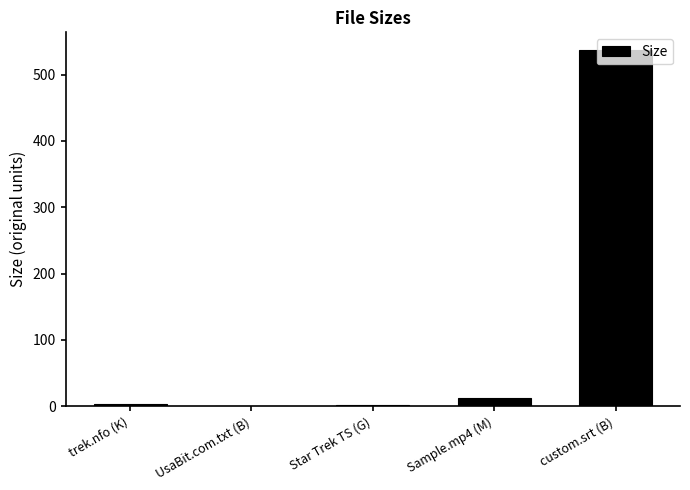

Are the bars horizontal?

No